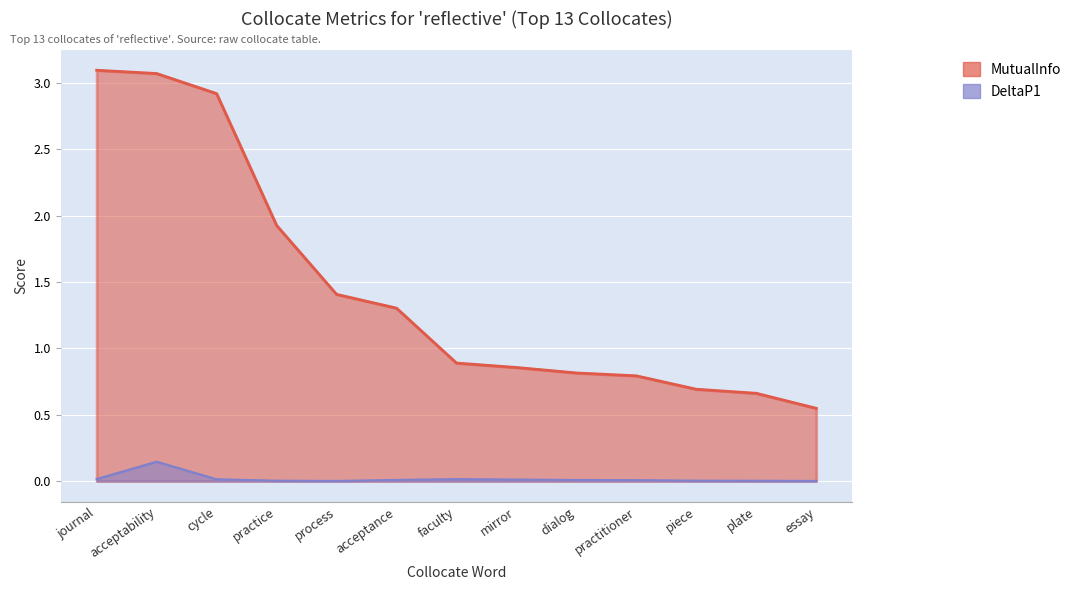

Which has a higher value, piece or process?

process